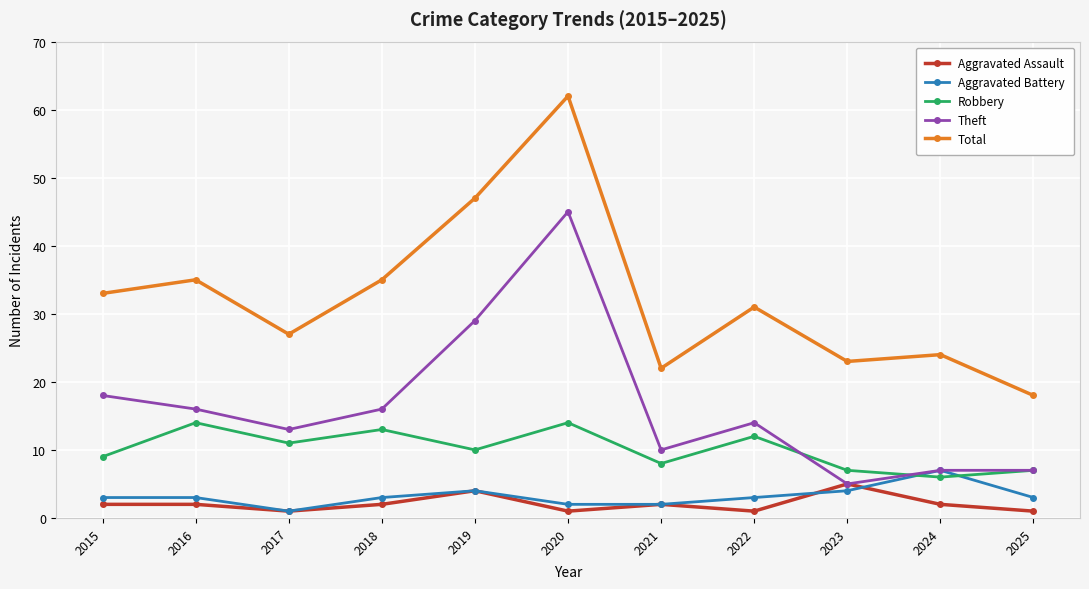

The Theft series shows 7 at 2024. True or false?

True